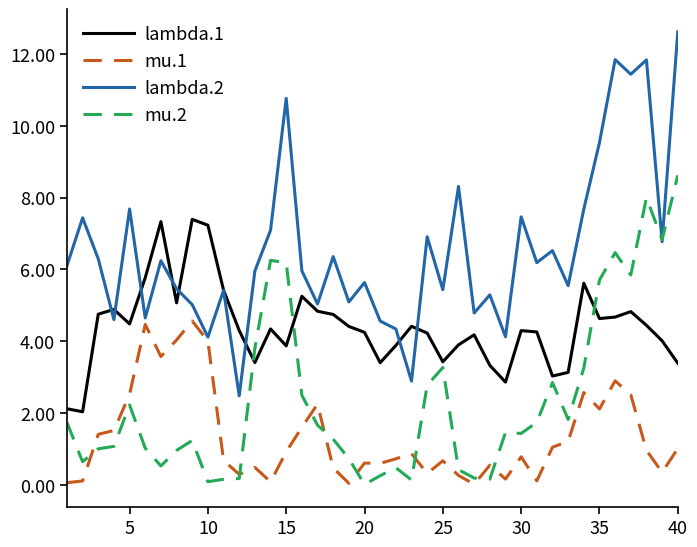

Rank the series by their maximum value, from lowest to highest.

mu.1, lambda.1, mu.2, lambda.2